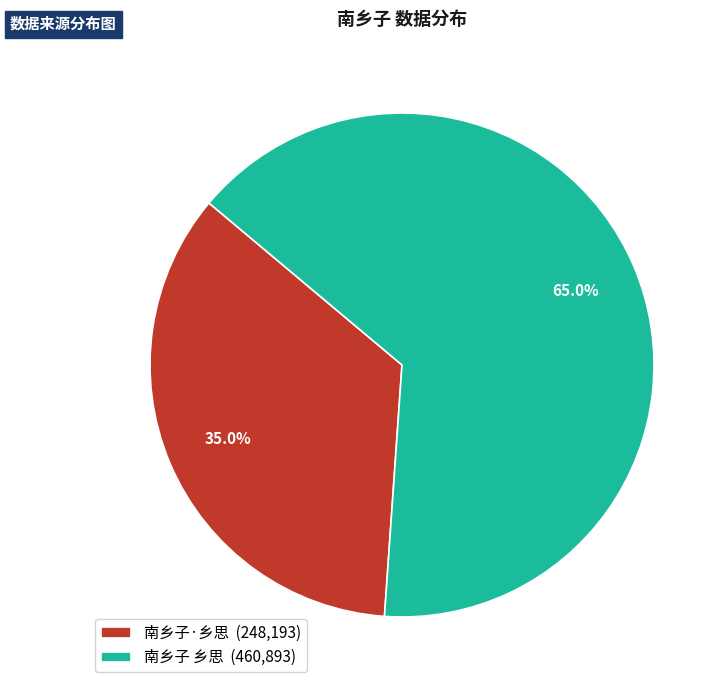

To the nearest percent, what is the difference between the largest and smallest slice percentages?

30%